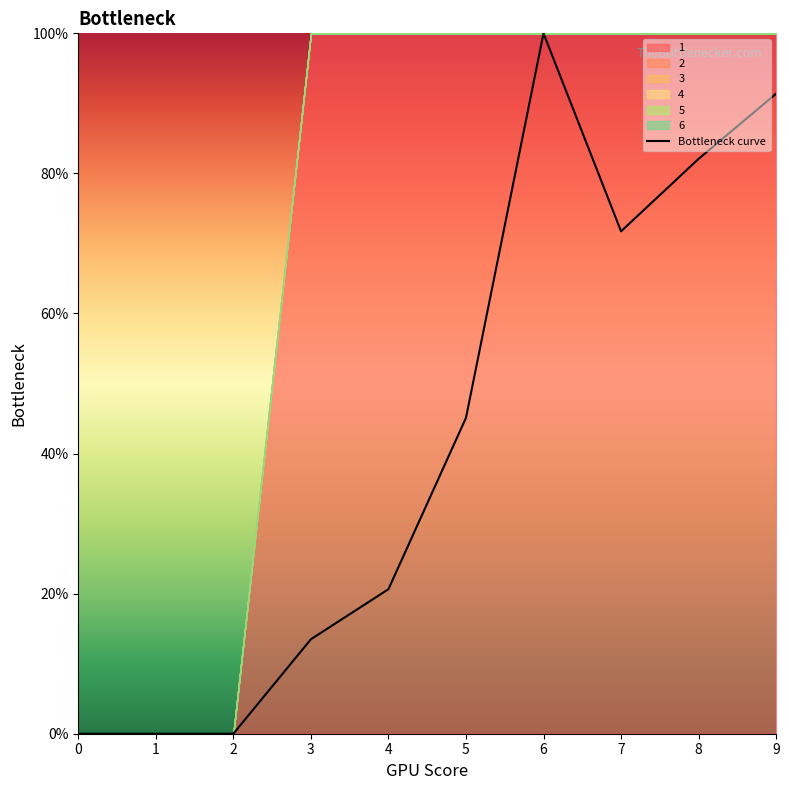

Does the chart have visible grid lines?

No